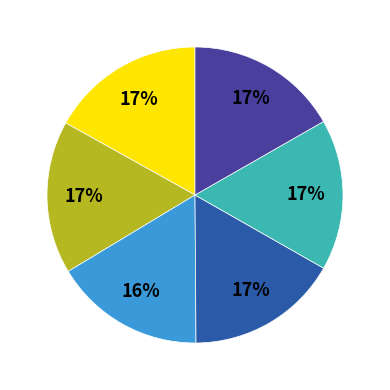

Is there any slice that represents more than half of the pie?

No